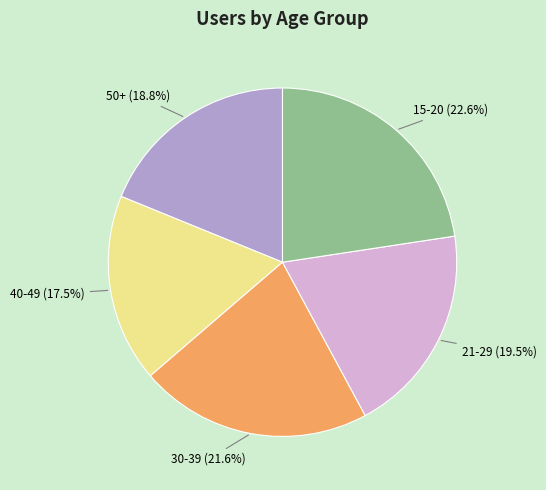

To the nearest percent, what is the average slice percentage?

20%